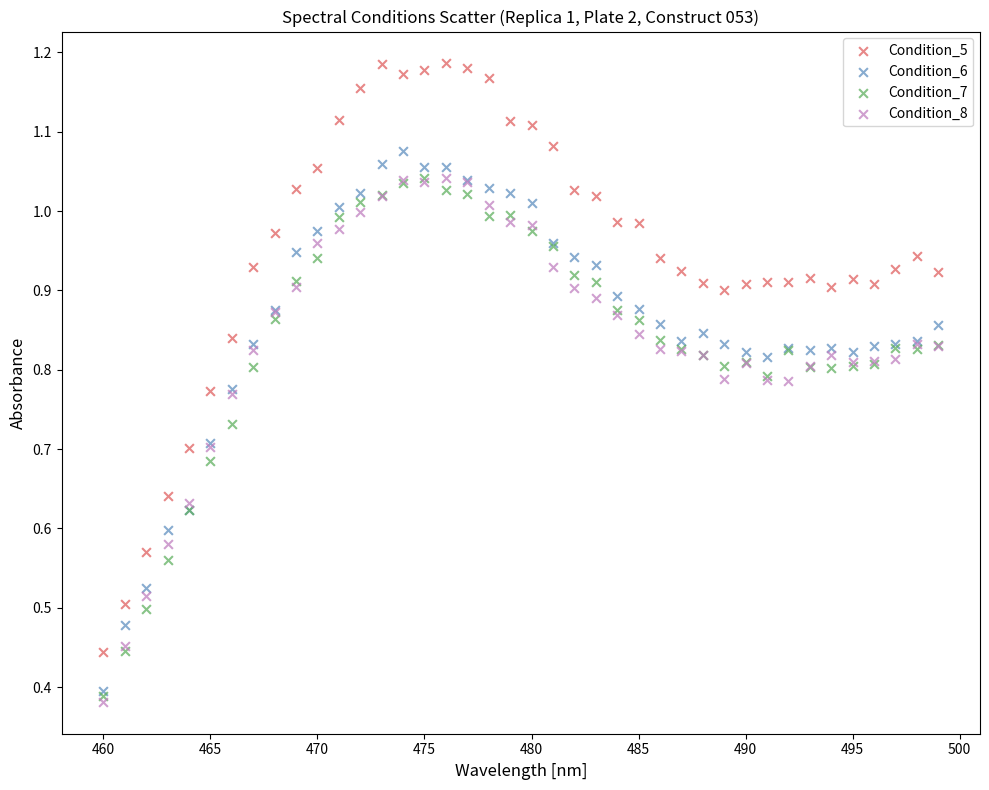

What are all the series names shown in the legend?

Condition_5, Condition_6, Condition_7, Condition_8